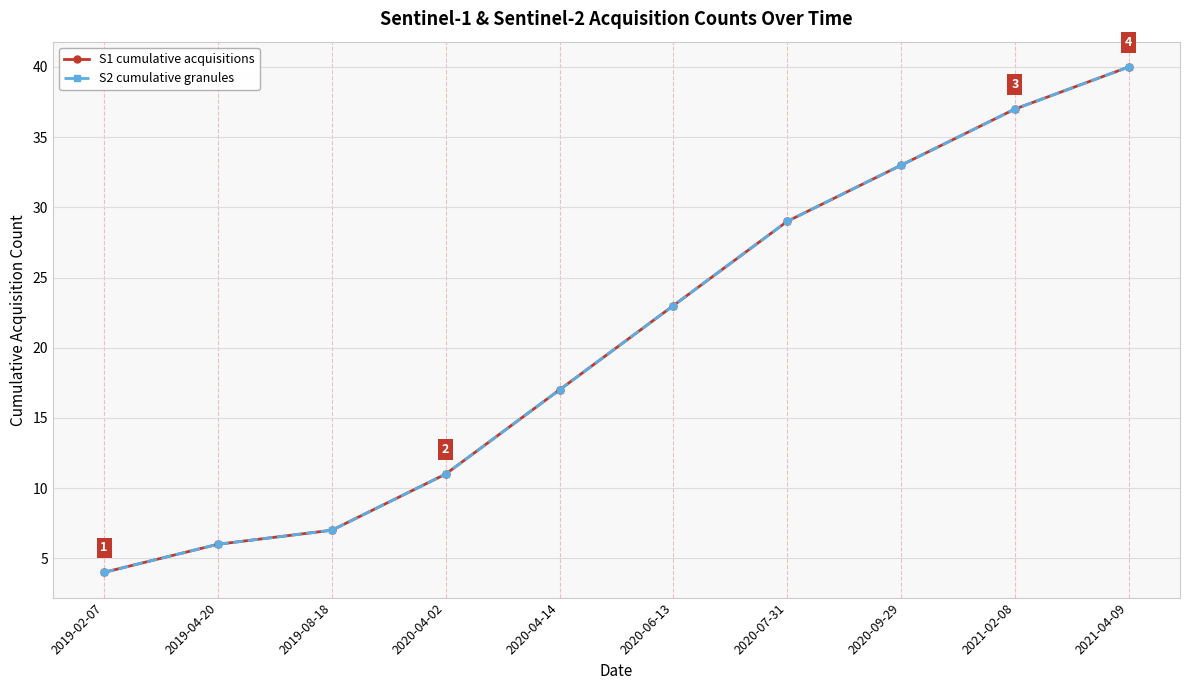

What is the difference between the maximum and minimum values in the S1 cumulative acquisitions series?

36